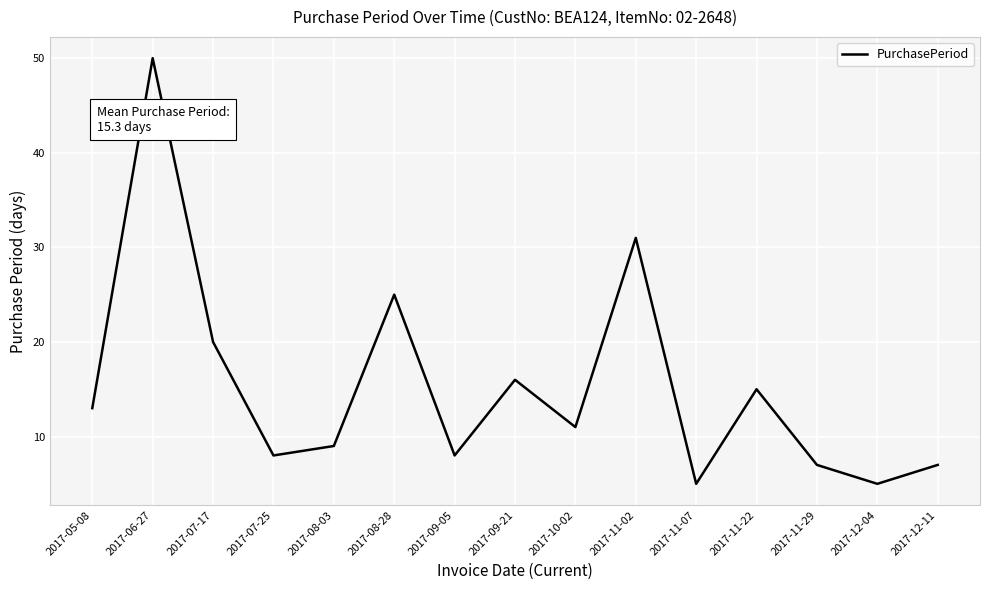

At which category does the data reach its first local valley?

2017-07-25